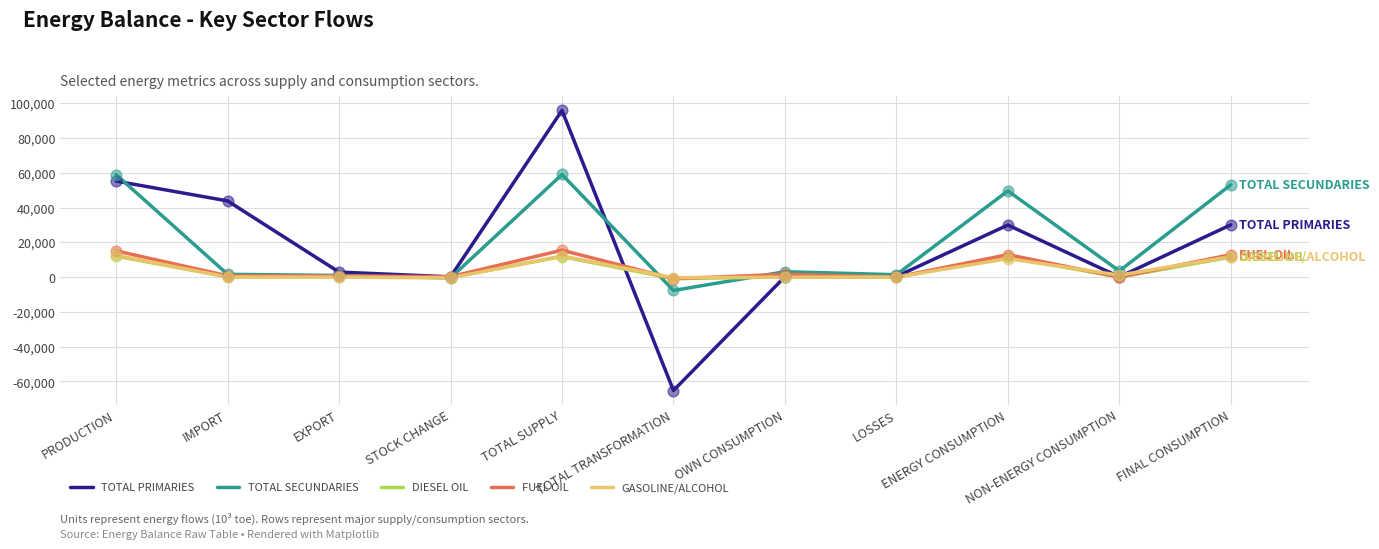

Which series has the widest spread of values?

TOTAL PRIMARIES